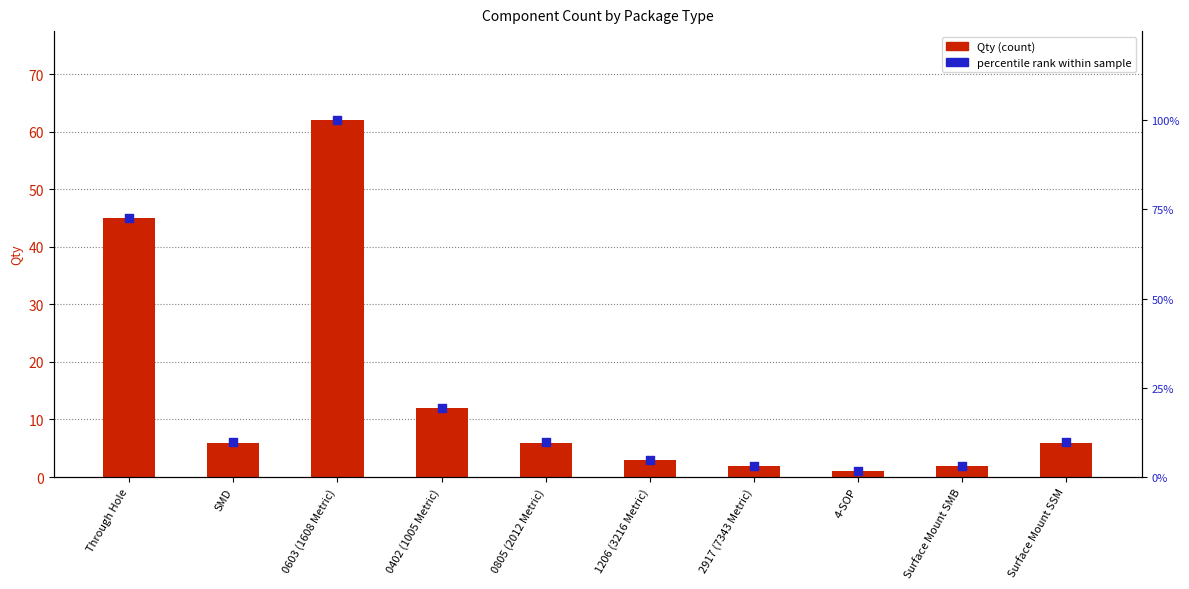

Which series contains the lowest Y value?

Qty